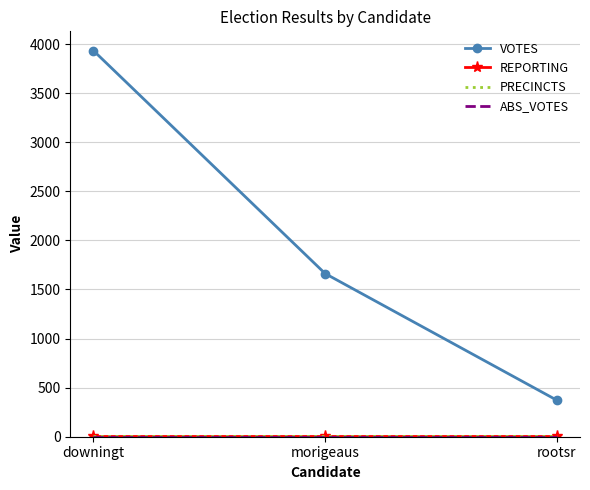

At how many categories does at least one series exceed 374?

2